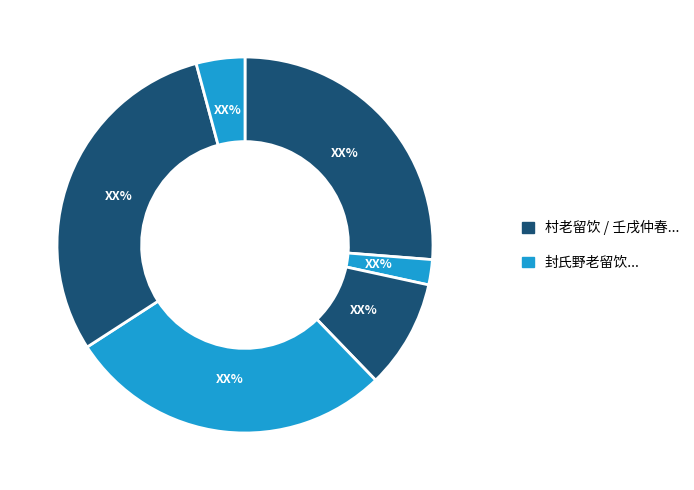

Is there a majority slice in this chart?

No